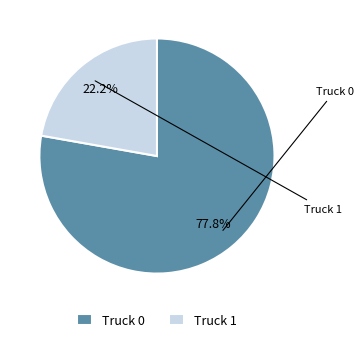

To the nearest percent, what is the difference between the Truck 1 and Truck 0 slice percentages?

56%